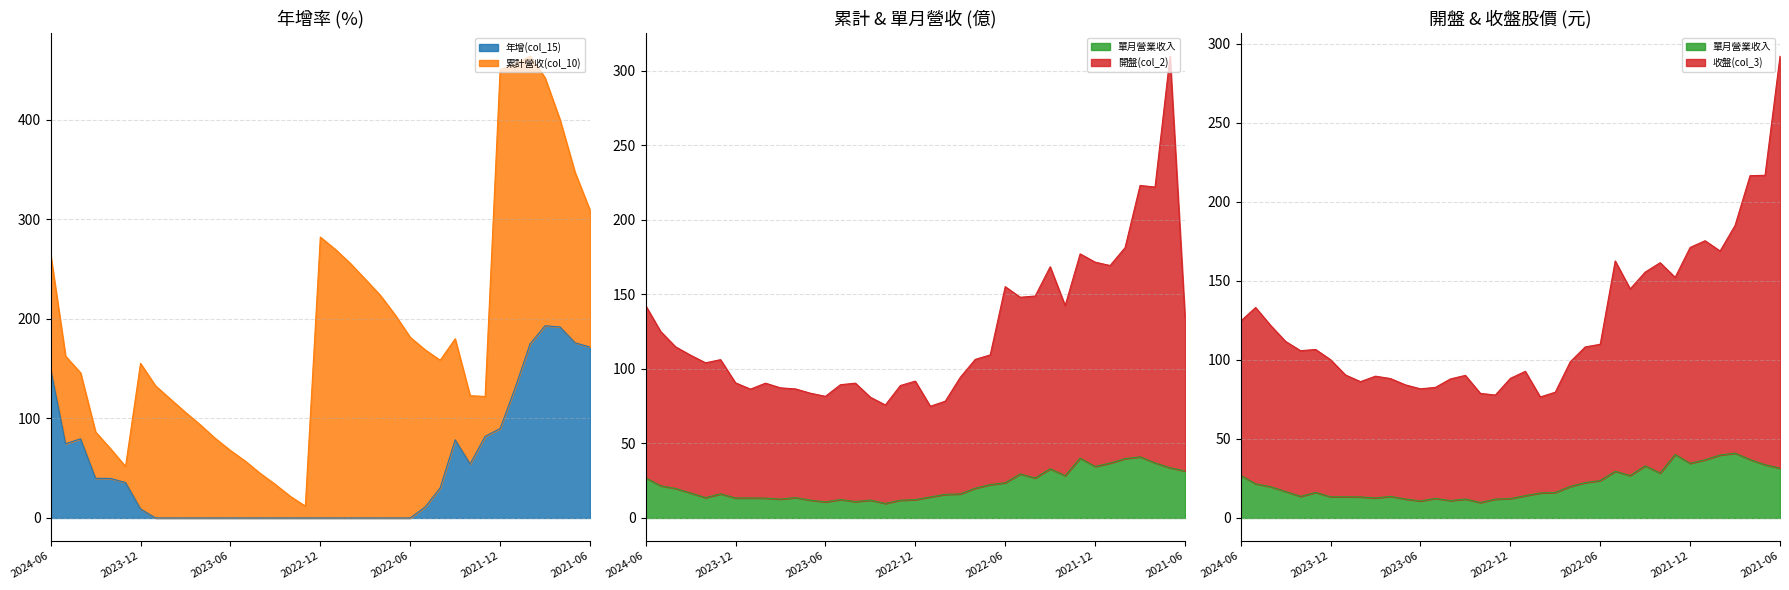

Which category has the highest value in the 單月營業收入 series?

2021-09